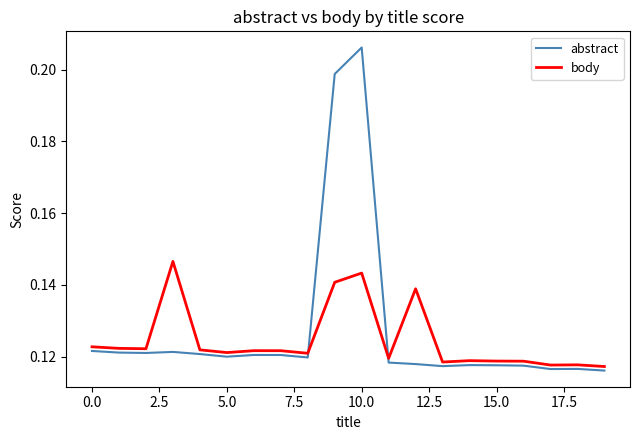

Rank the series by their average value, from lowest to highest.

body, abstract